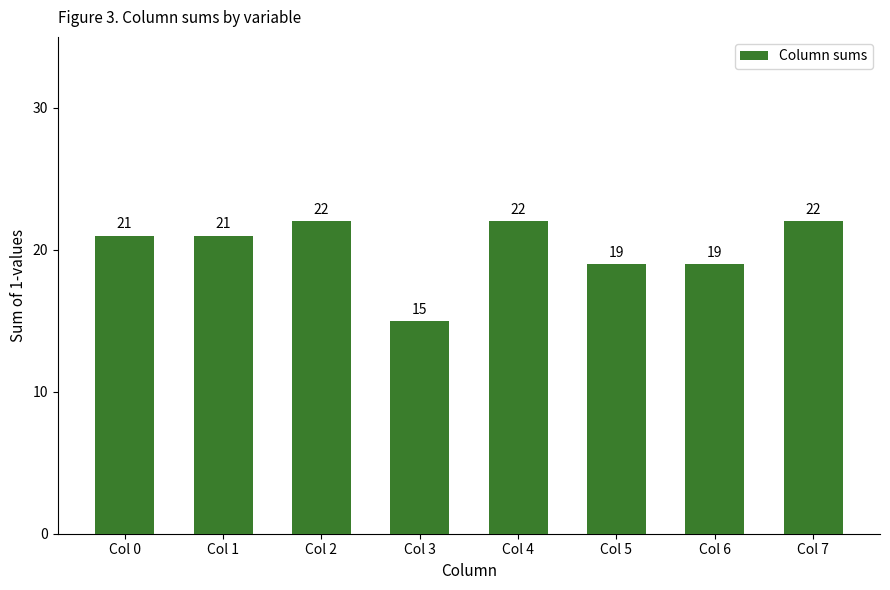

Count the number of categories in the chart.

8